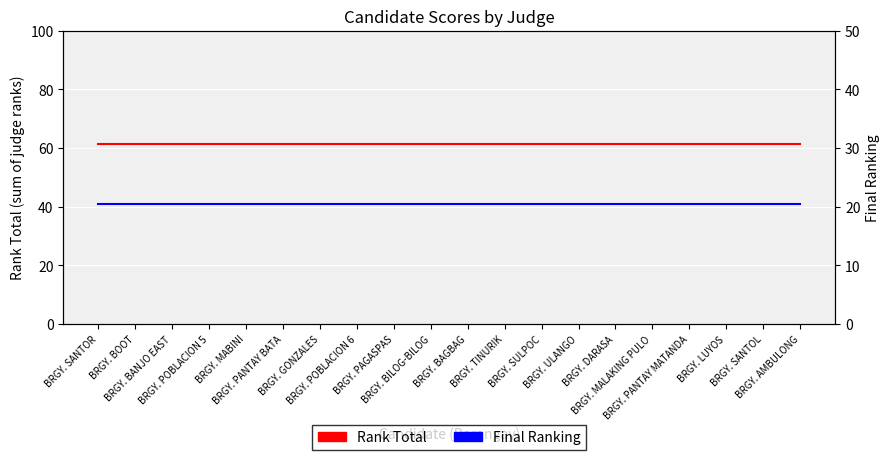

Count the number of categories in the chart.

20